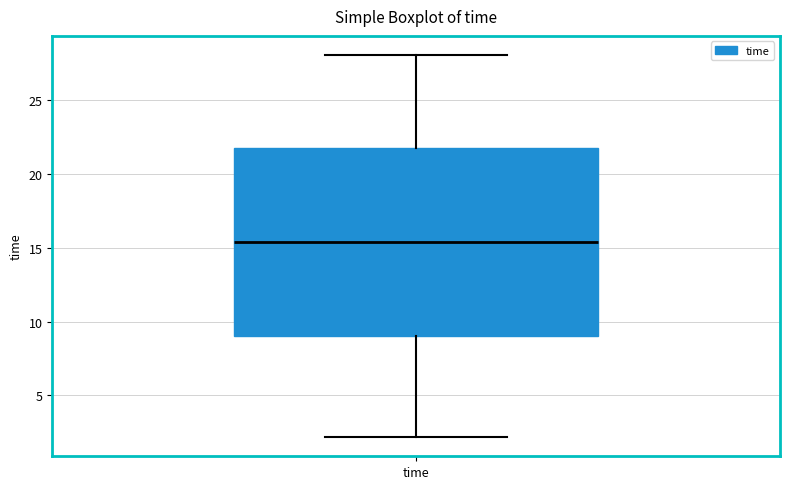

Read this box plot against the y-axis: the position of the median line, the range covered by the box, and the ends of both whiskers. The values are not printed on the chart, so give them approximately, as read against the axis.

median 15.5, box 9.0 to 21.5, whiskers 2.0 to 28.0